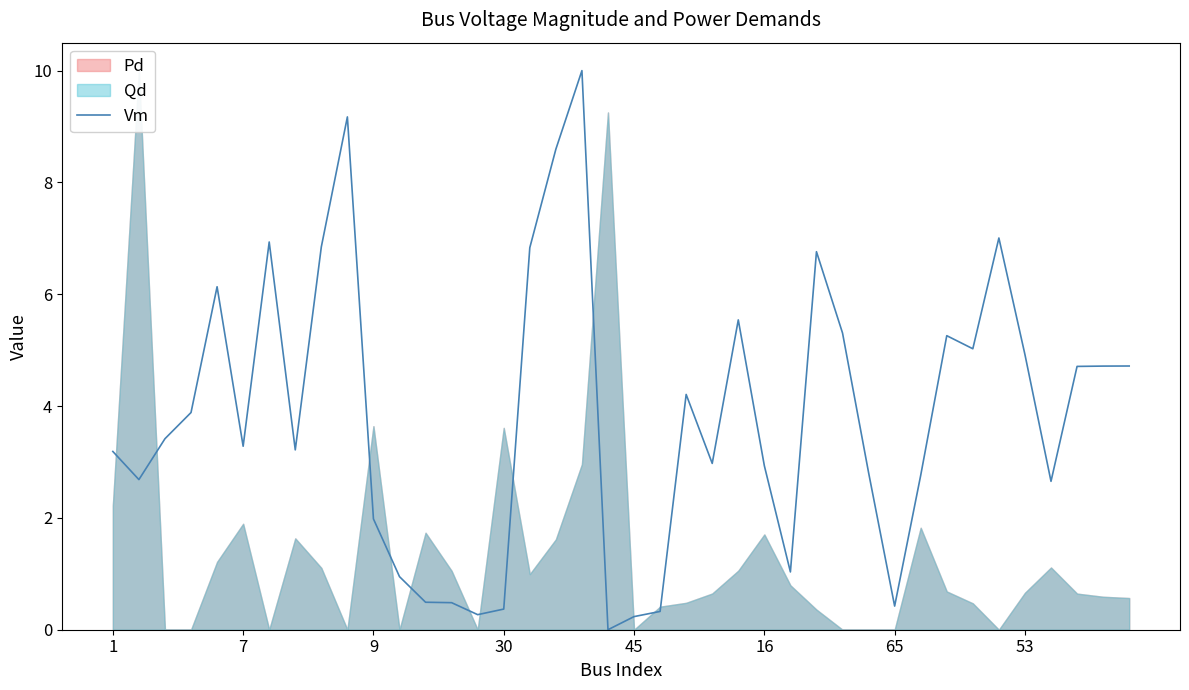

How many interior local peaks (higher than both neighbors) does the data have?

9